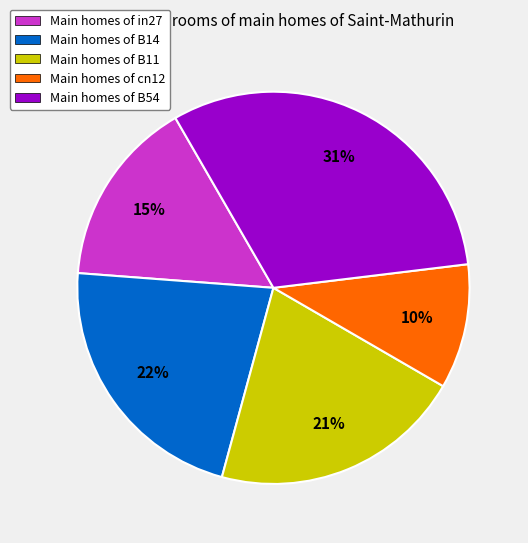

Is the sum of Main homes of cn12 and Main homes of B11 greater than half?

No